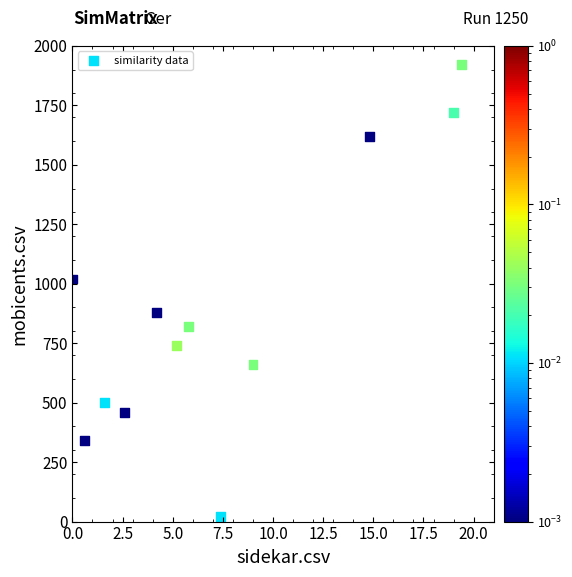

What is the average Y value?

892